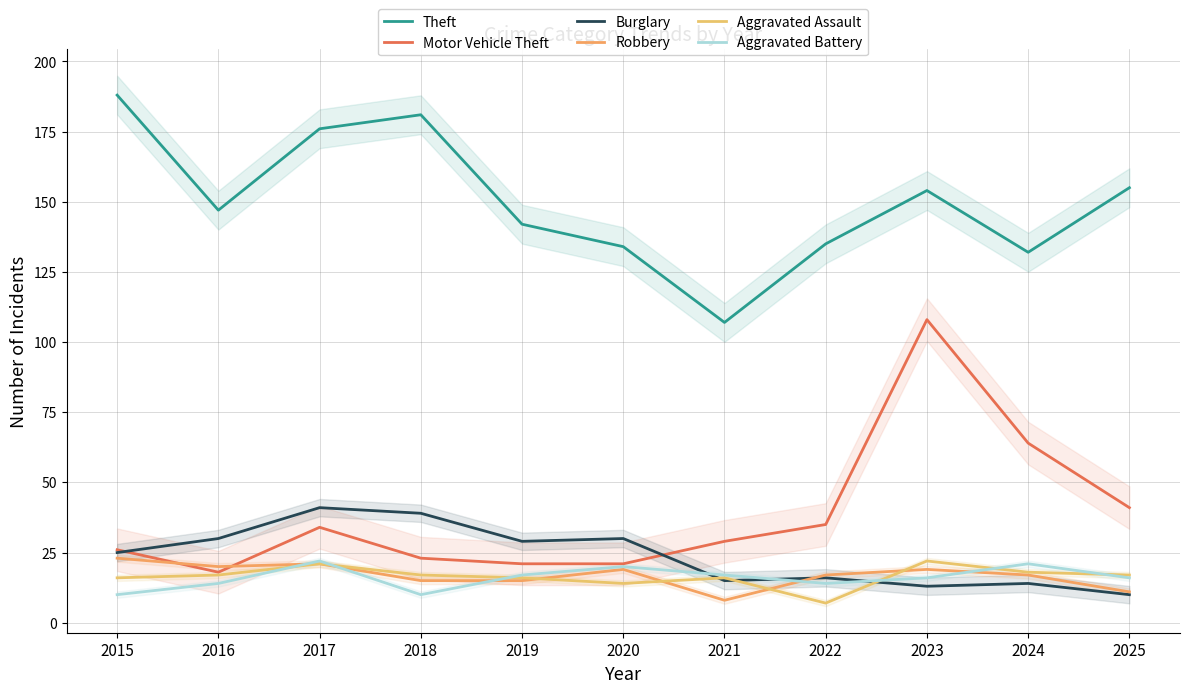

Where does the Theft series first go above 147?

2015